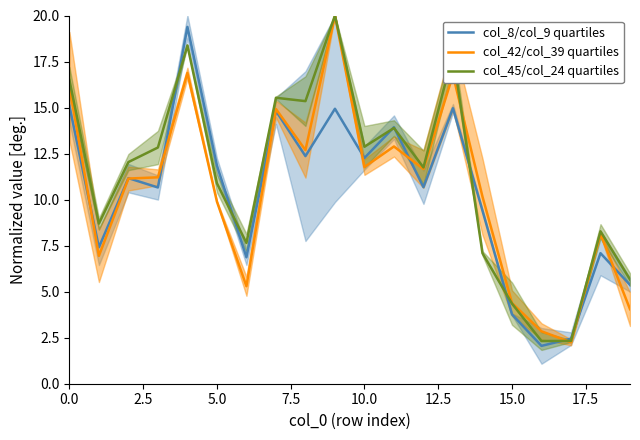

The value of col_45/col_24 quartiles at 15.0 is 4.4. True or false?

True